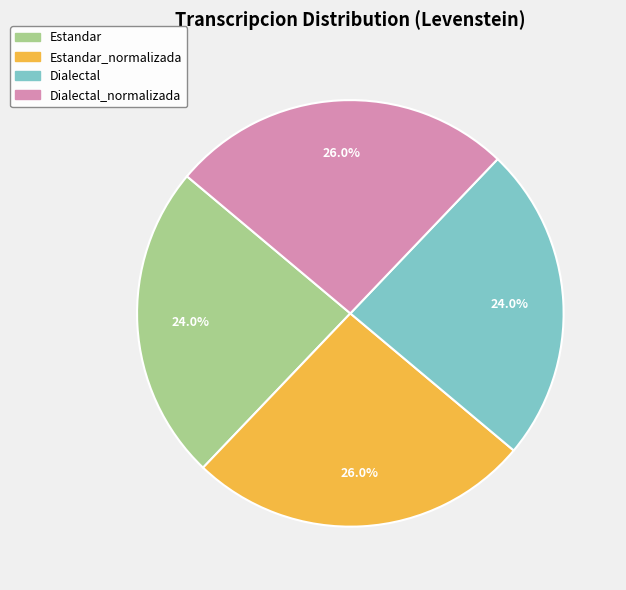

To the nearest percent, what portion does Estandar represent?

24%